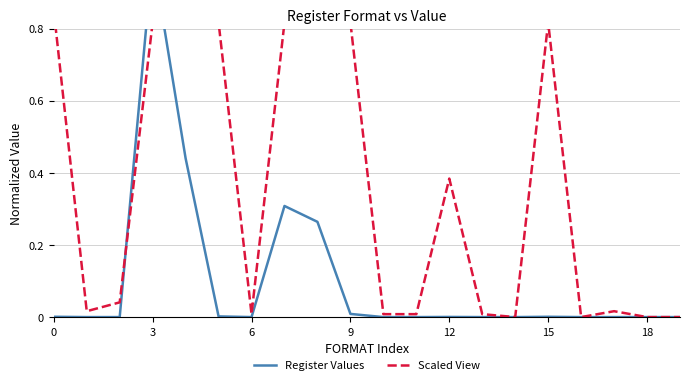

What is the maximum value shown in the chart?

1.0